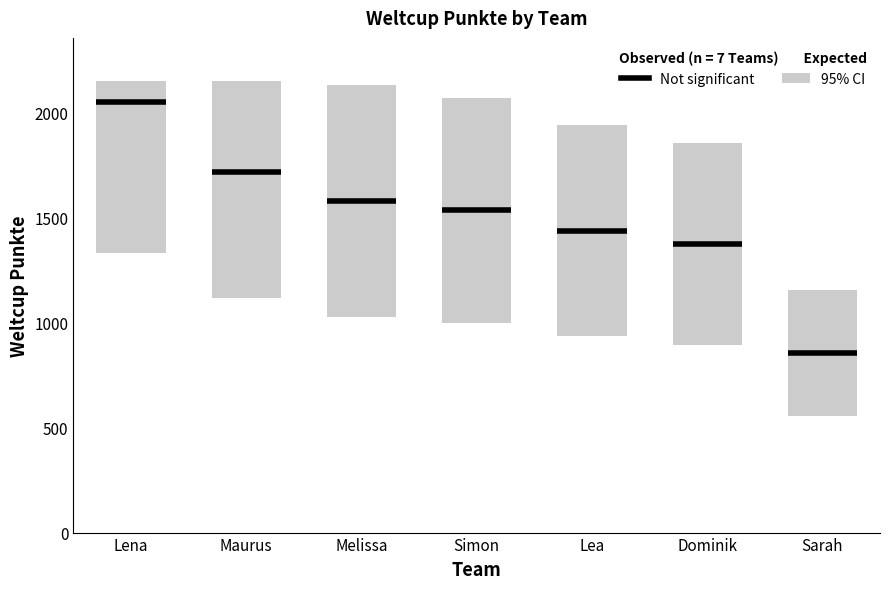

Where does the data first go above 1532?

Lena